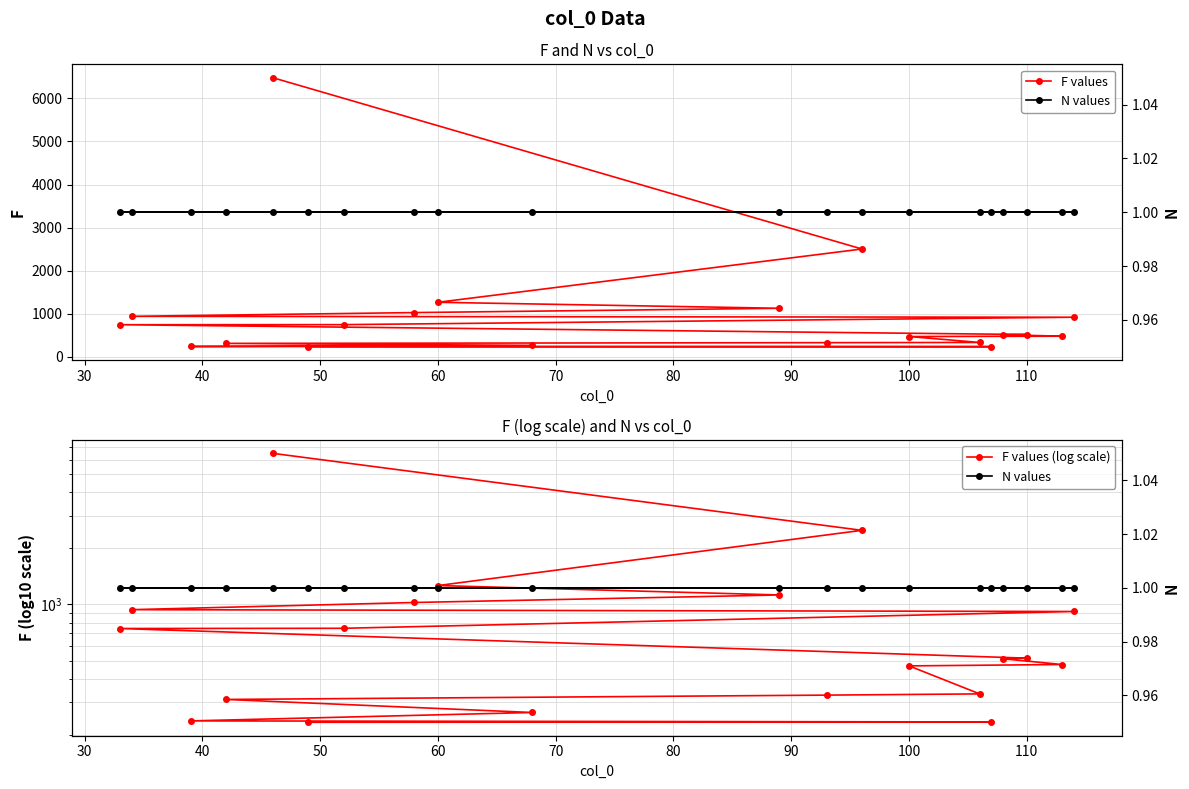

What is the highest value of the F values series?

6480